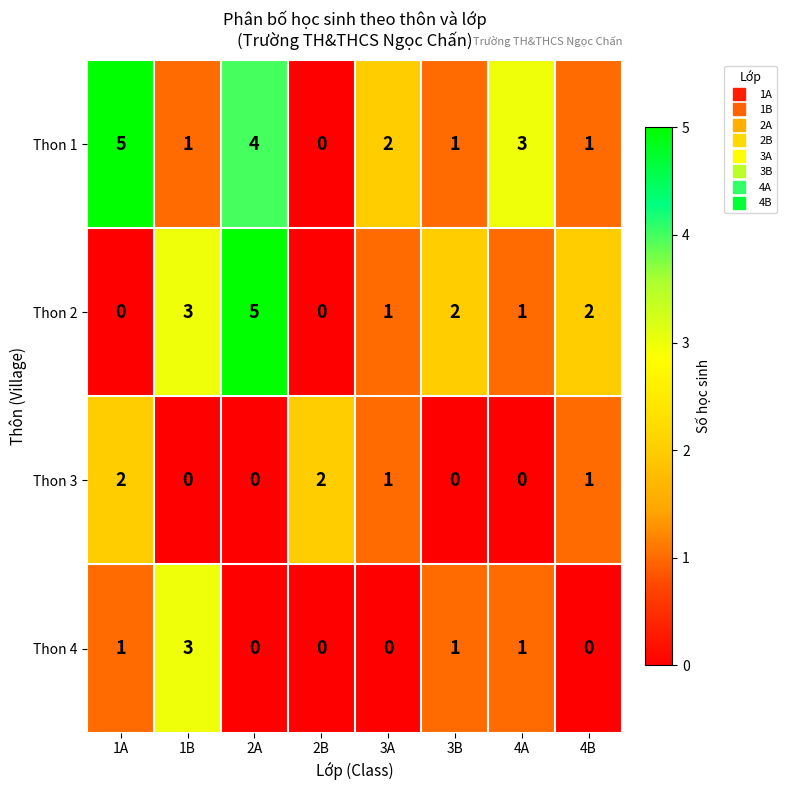

What is the maximum value shown in the chart?

5